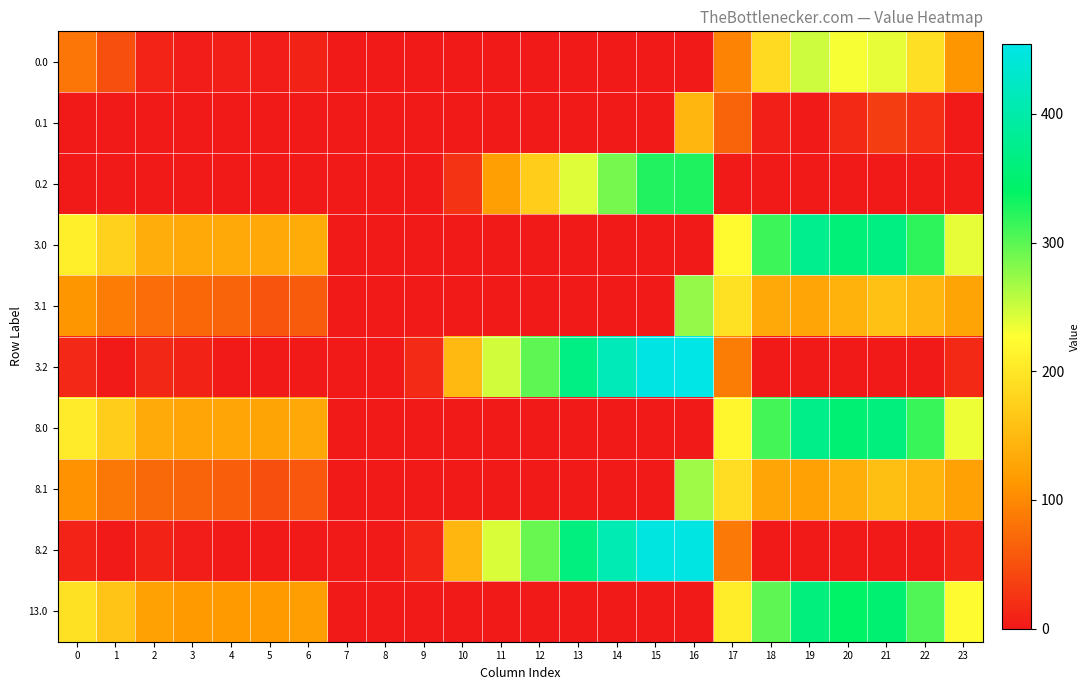

Rank the series by their maximum value, from highest to lowest.

3.2, 8.2, 3.0, 8.0, 13.0, 0.2, 3.1, 8.1, 0.0, 0.1